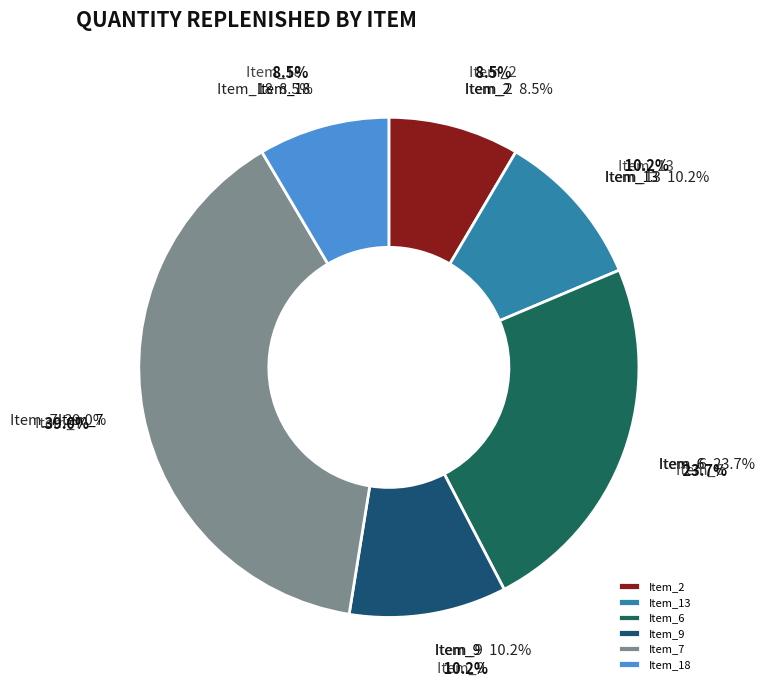

Is there a majority slice in this chart?

No